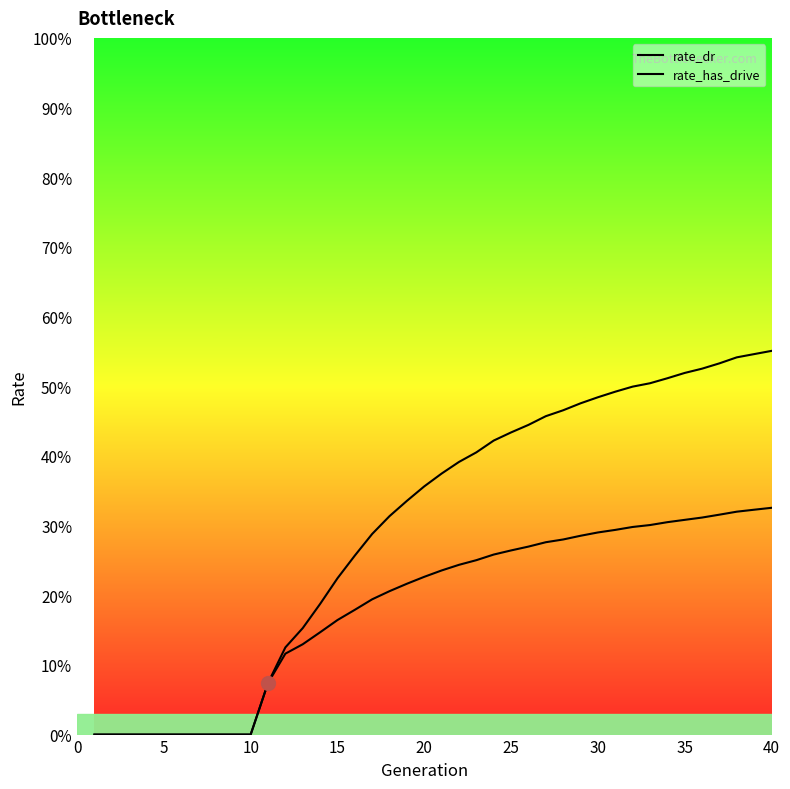

How many values in rate_has_drive are above zero?

30